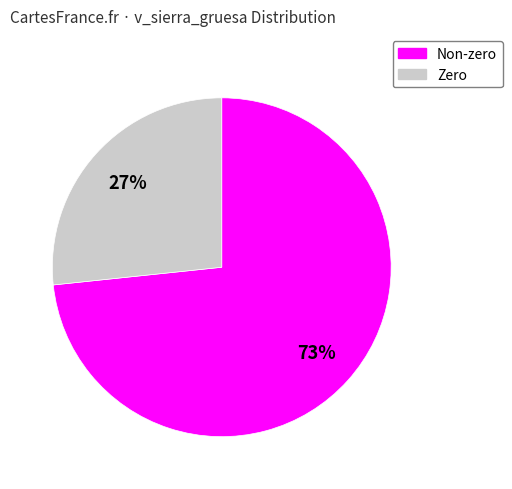

How many slices are in this pie chart?

2